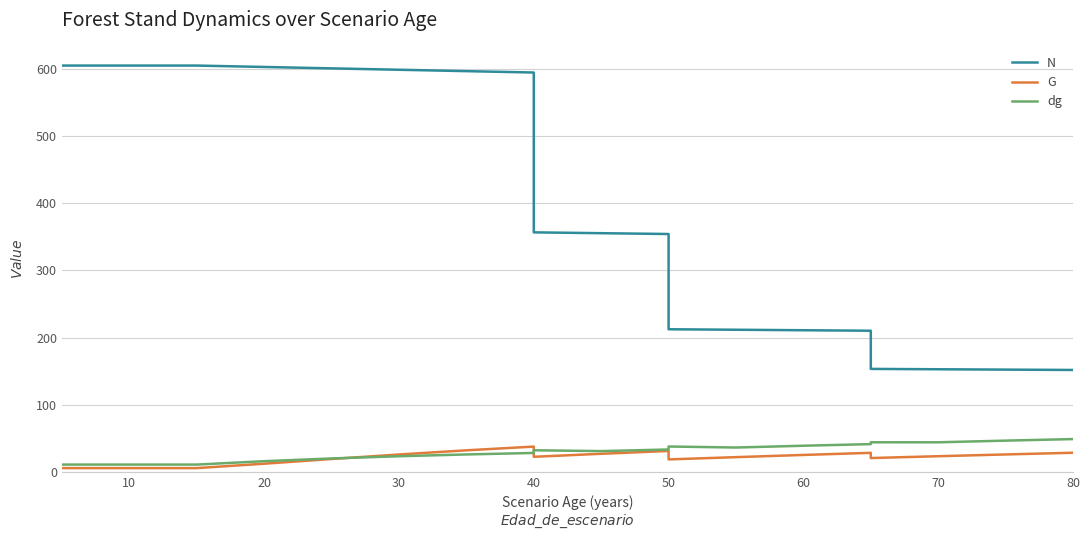

Reading right to left, what are all the values shown in this chart?

N: 152.0	152.5	153.0	153.6	210.3	211.1	211.8	212.5	354.2	355.4	356.7	594.5	596.5	598.6	600.6	602.7	604.8	604.8	604.8
G: 28.8	26.3	23.7	20.9	28.7	25.6	22.3	18.9	31.5	27.3	22.8	38.0	32.4	26.2	19.5	12.5	6.0	6.0	6.0
dg: 49.1	46.9	44.4	44.4	41.7	39.3	36.6	38.1	33.7	31.3	32.5	28.5	26.3	23.6	20.3	16.3	11.2	11.2	11.2